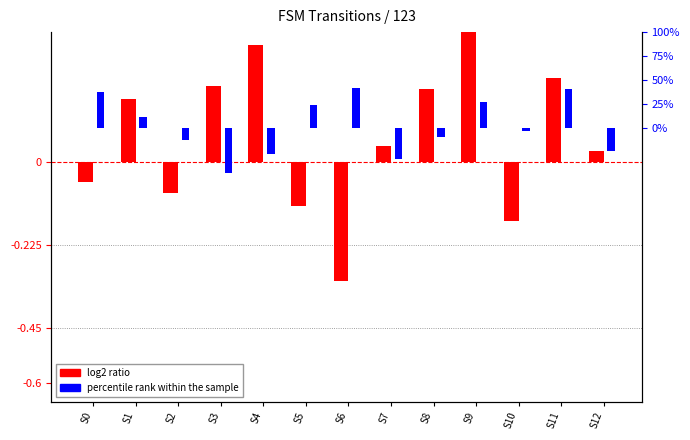

What is the lowest value of the log2 ratio series?

-0.3